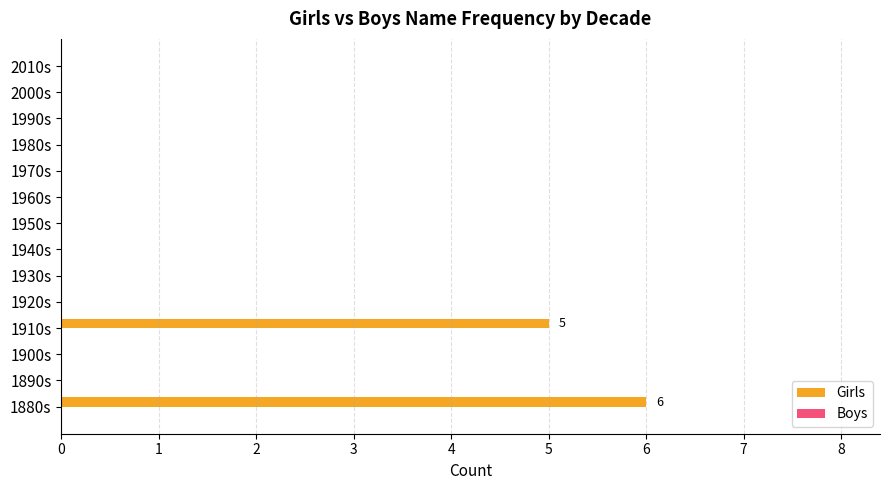

At which label is the value closest to 3?

1910s